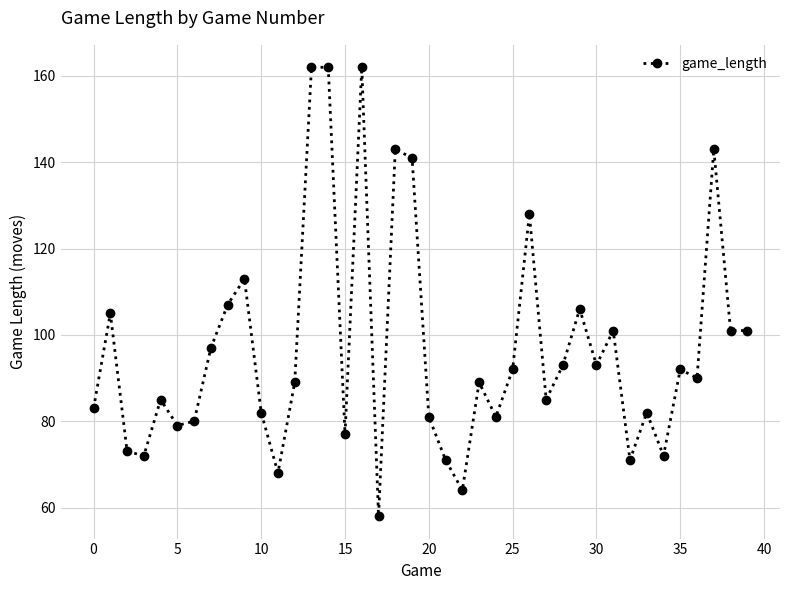

What is the sum of all values?

3874